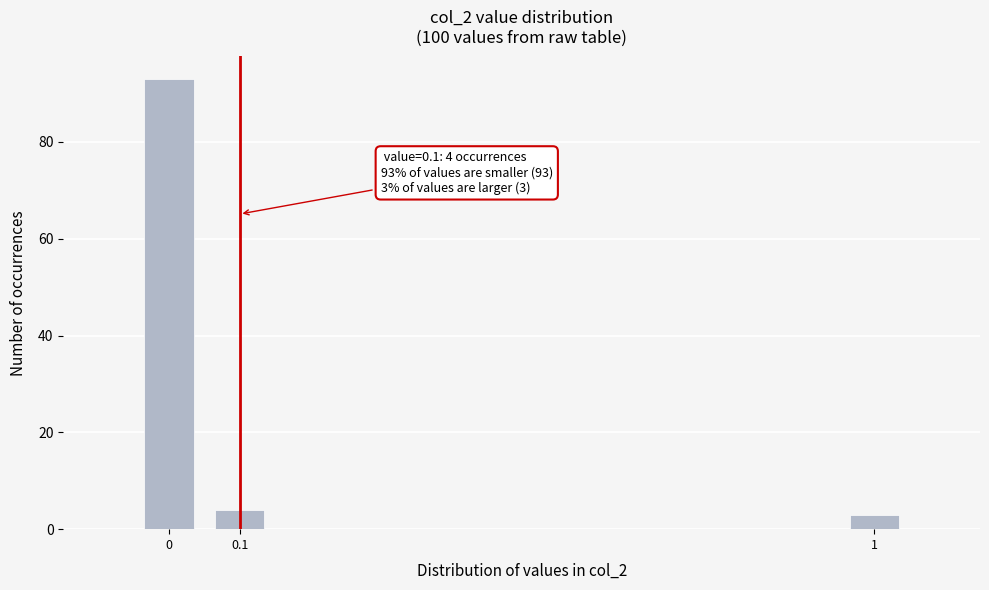

Reading right to left, transcribe all the data shown in this chart.

3	4	93